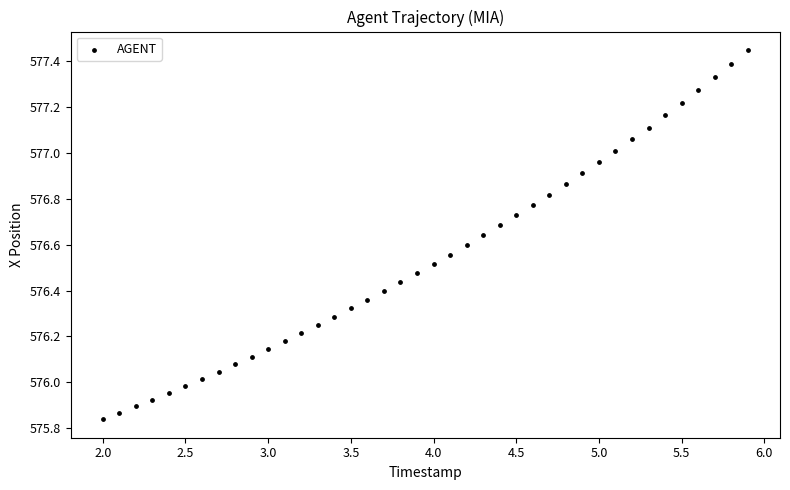

What is the range of Y values (max minus min)?

1.6